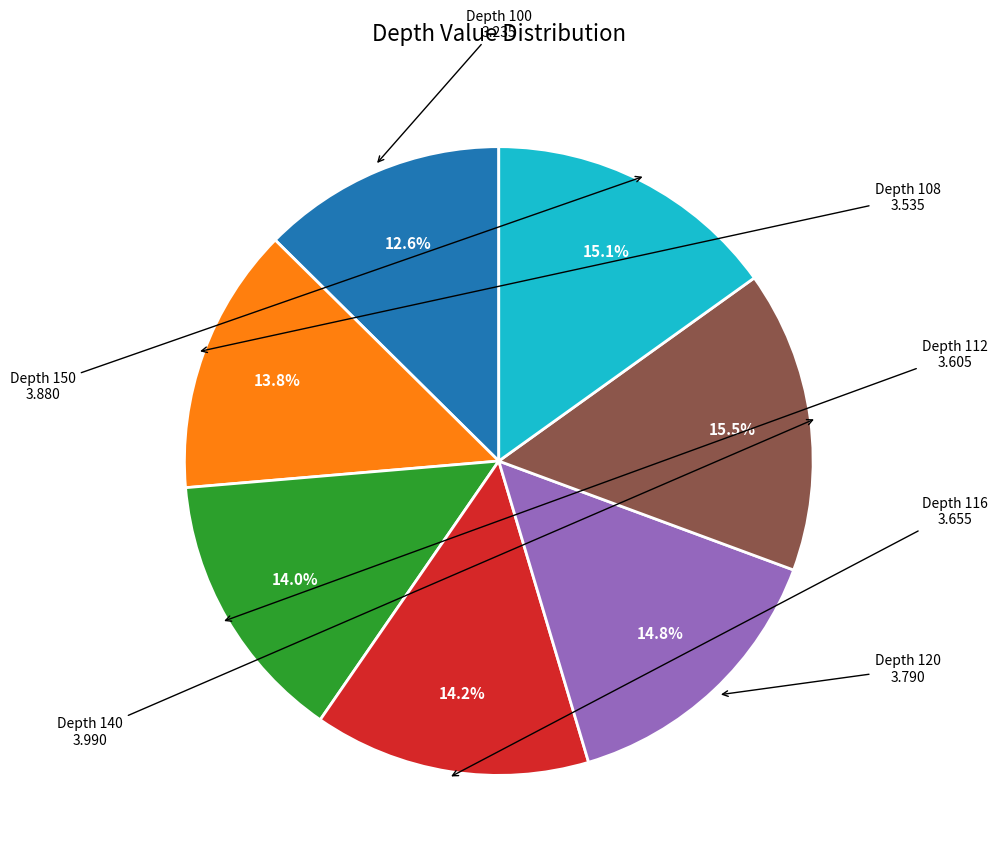

To the nearest percent, what is the difference between the largest and smallest slice percentages?

3%